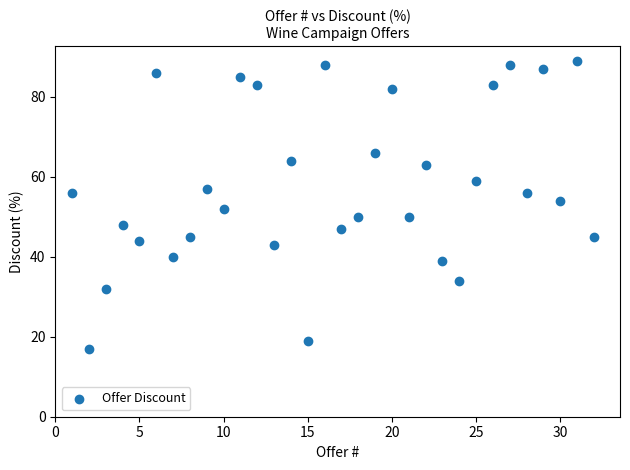

What is the range of Y values (max minus min)?

72